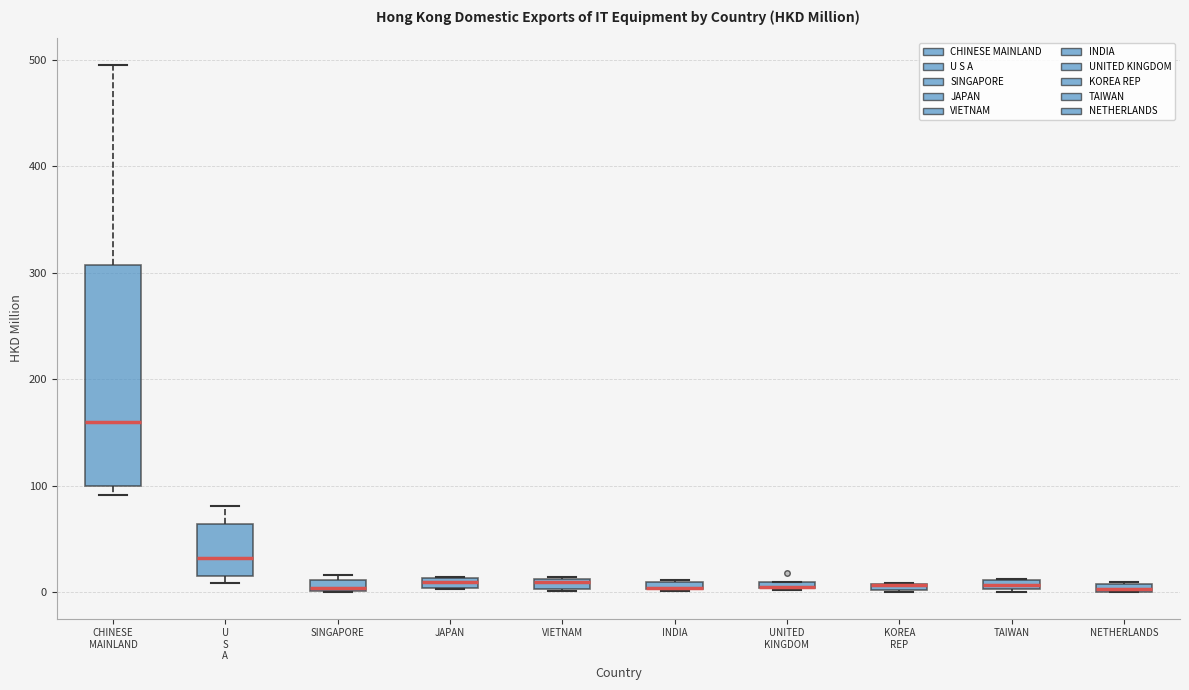

Where is the upper edge of the box for JAPAN on the y-axis? The values are not printed on the chart, so give them approximately, as read against the axis.

10